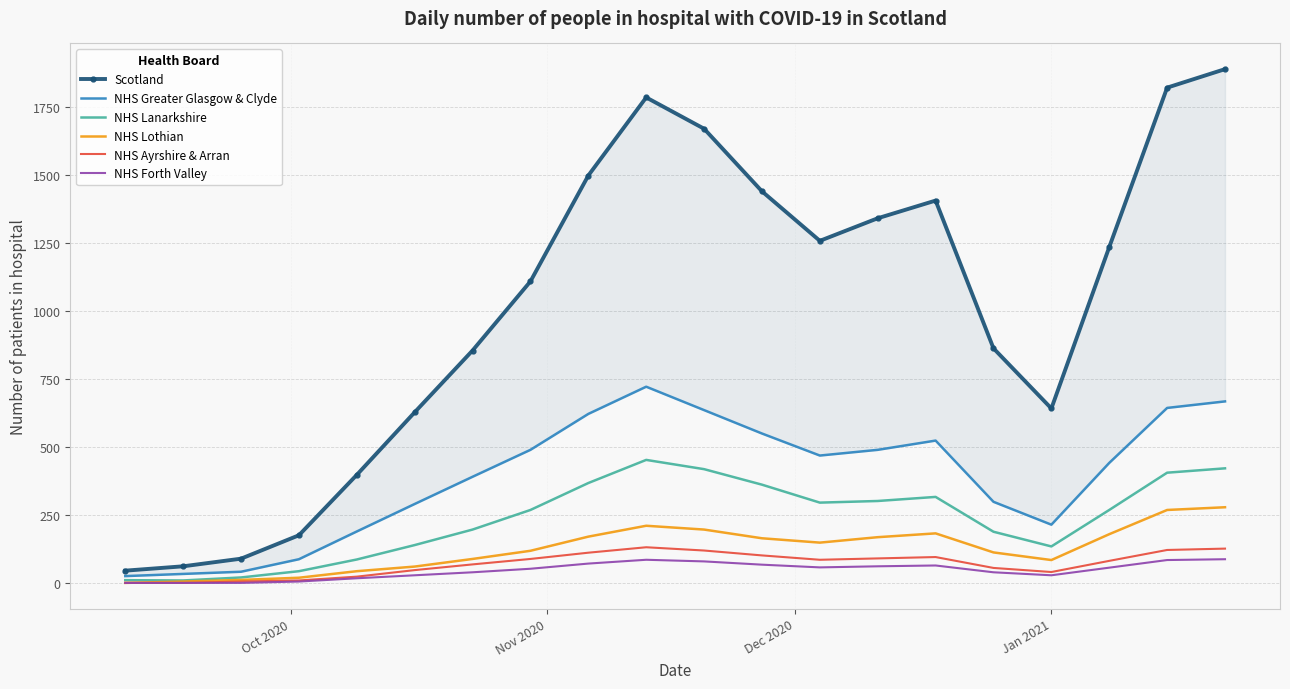

What is the maximum value for NHS Forth Valley?

87